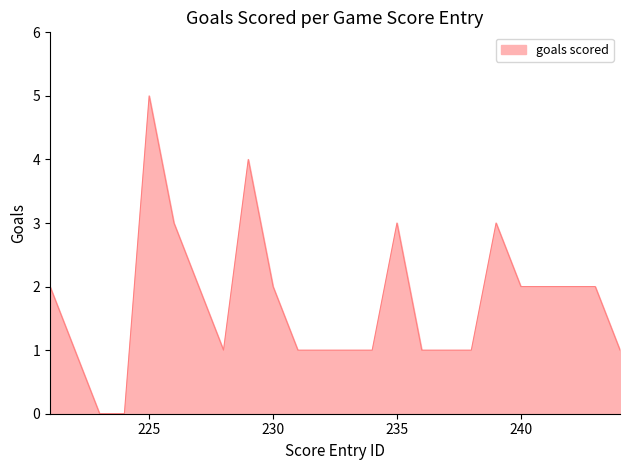

What is the difference between the maximum and minimum values?

5